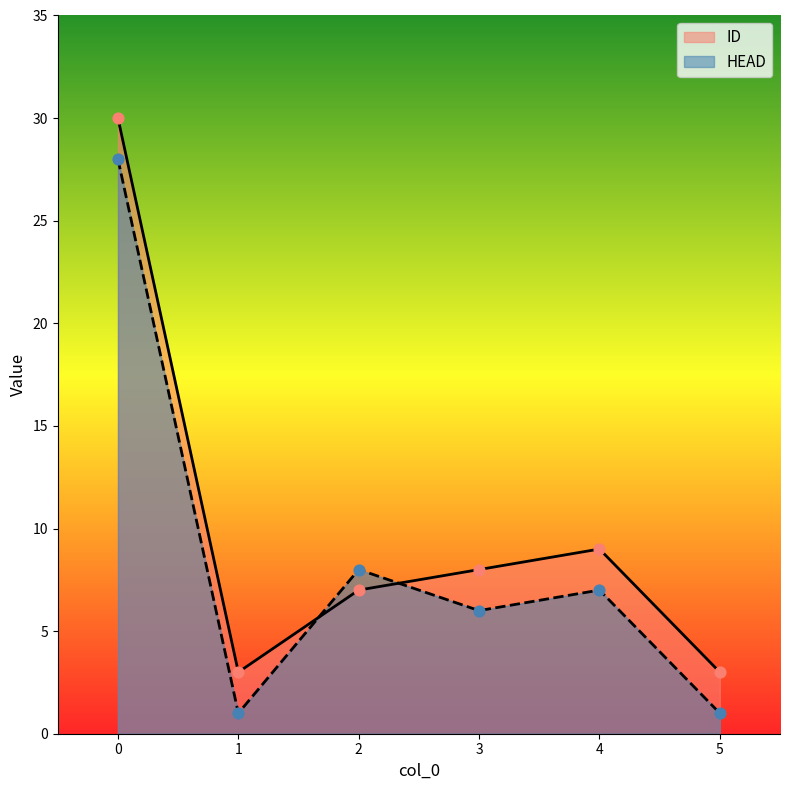

Which series has the largest total across all categories?

ID